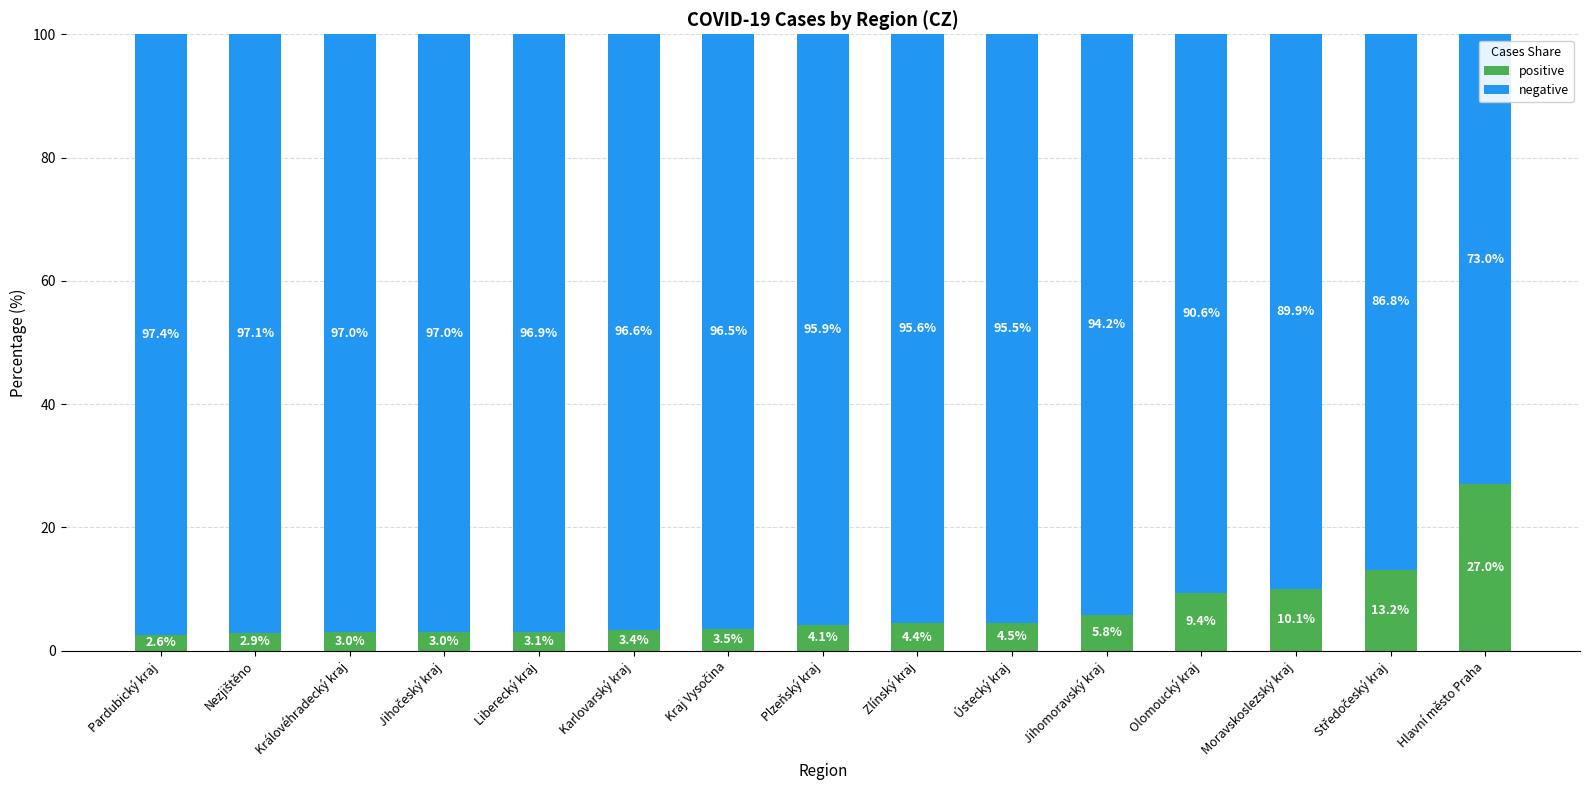

What is the difference between the maximum and minimum values in the positive series?

24.4